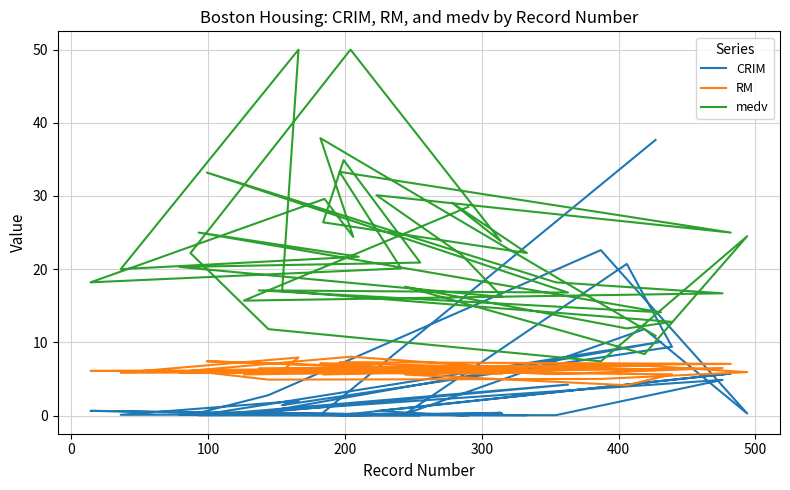

Reading left to right, extract all data points from this chart.

CRIM: 0.0	0.4	4.9	0.0	0.1	4.2	0.4	10.1	0.0	0.2	0.1	2.0	1.4	9.4	20.7	0.2	11.8	0.3	22.6	2.8	0.1	0.0	0.4	0.1	0.1	0.1	0.0	0.0	0.1	0.3	0.0	0.6	5.7	0.0	0.1	0.6	0.1	0.2	0.1	37.7
RM: 6.9	5.6	6.5	5.7	7.4	5.8	6.5	6.8	6.2	6.0	5.8	7.9	6.1	5.6	4.1	5.6	6.8	5.9	5.0	4.9	6.1	8.0	6.6	6.5	6.3	5.6	7.0	5.9	5.9	5.7	6.5	6.6	7.1	7.3	6.1	6.1	6.2	6.3	7.2	6.2
medv: 28.5	15.7	16.7	18.2	33.2	16.8	17.1	14.1	25.0	21.7	20.0	50.0	17.0	12.8	11.9	17.6	8.4	24.5	7.4	11.8	22.2	50.0	23.8	29.1	22.2	26.4	34.9	20.9	20.3	16.2	22.0	30.1	25.0	33.3	20.1	18.2	29.6	24.4	37.9	10.9